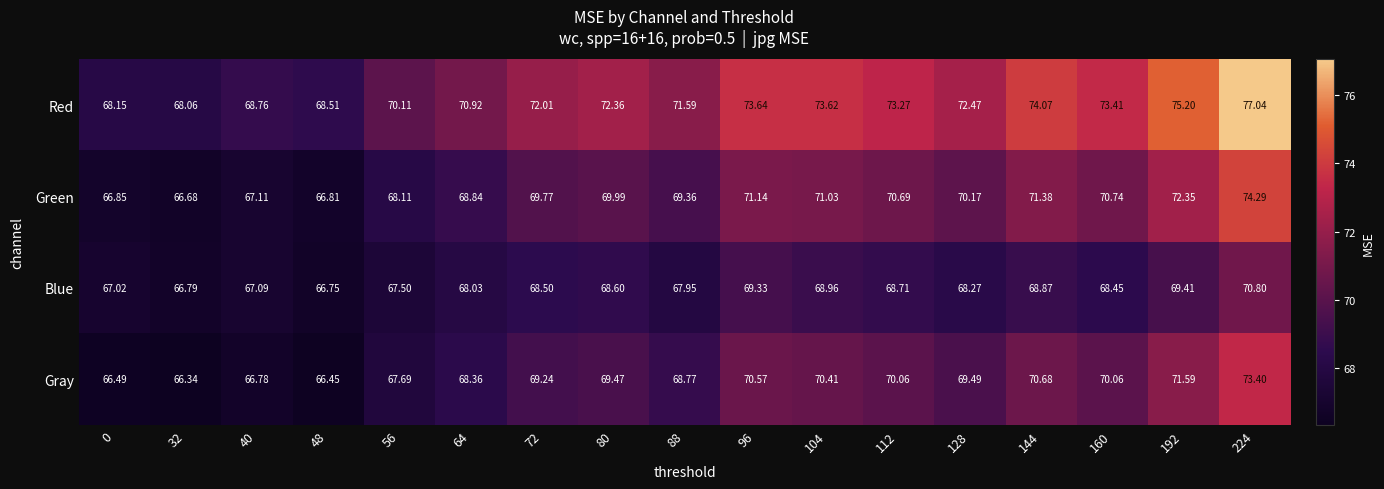

Which series changed the most between 64 and 112?

Red